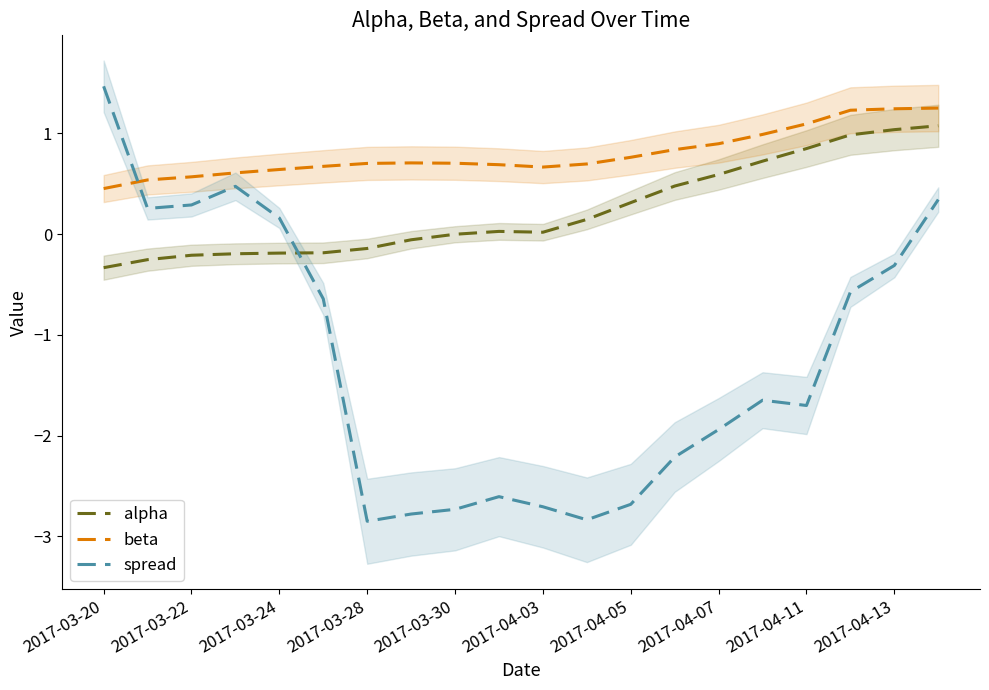

What is the value of the alpha point at the 15th from the left?

0.6